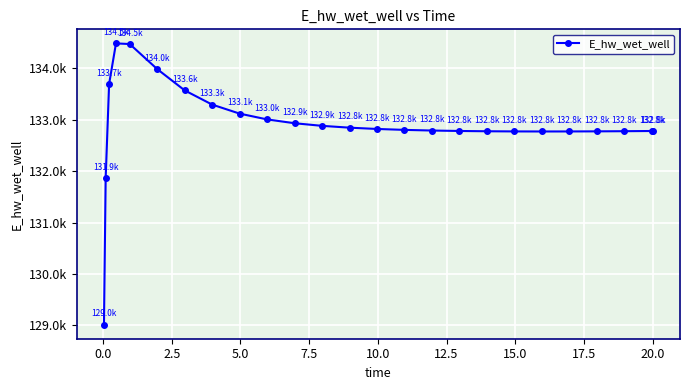

Reading left to right, transcribe all the data shown in this chart.

129015.7	131867.1	133692.5	134481.4	134468.9	133982.7	133568.4	133292.3	133116.9	133004.3	132929.9	132879.2	132843.8	132818.6	132800.7	132788.1	132779.5	132773.9	132770.9	132769.8	132770.3	132772.2	132775.2	132779.1	132779.2